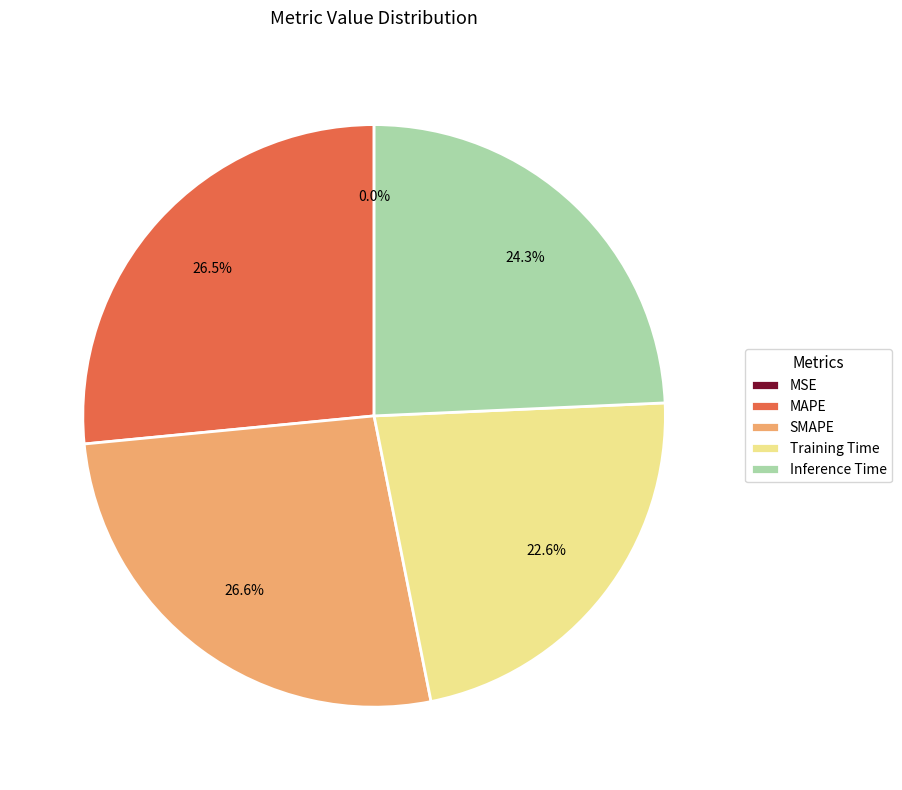

What percentage is NOT represented by Inference Time?

75.7%